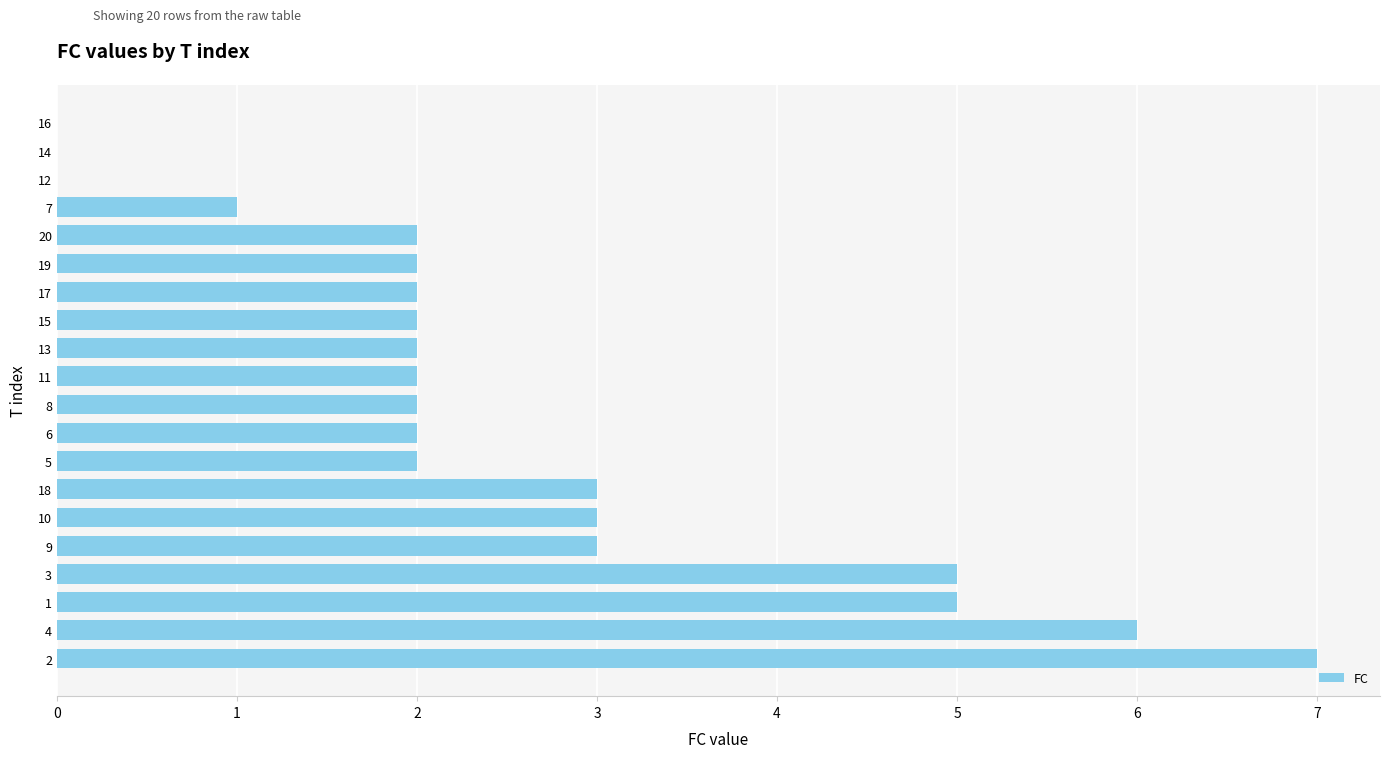

What is the greatest value displayed?

7